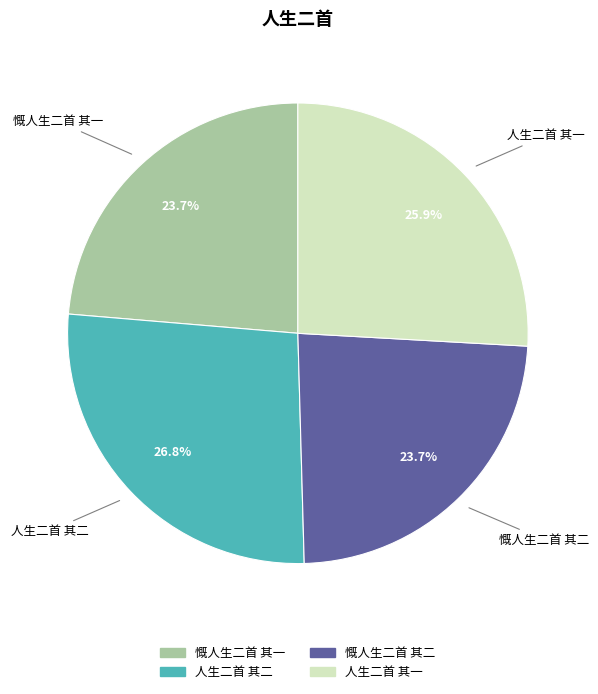

Which category has the biggest portion of the pie?

人生二首 其二